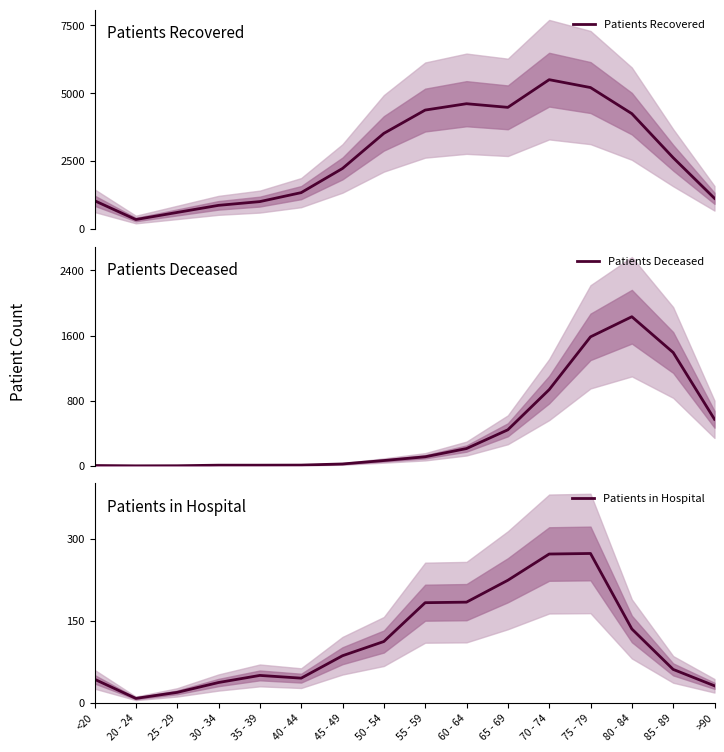

Does the chart display data point markers on the line(s)?

No